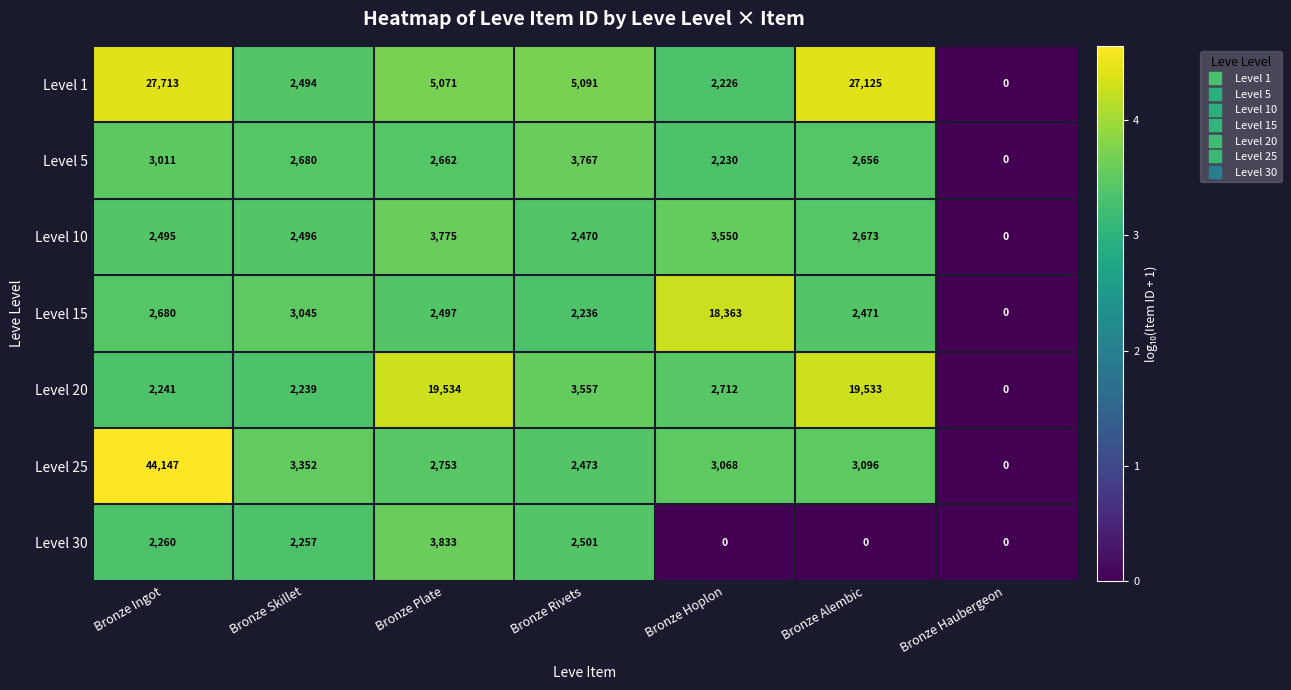

Between Bronze Ingot and Bronze Plate, which series saw the biggest shift?

Level 25